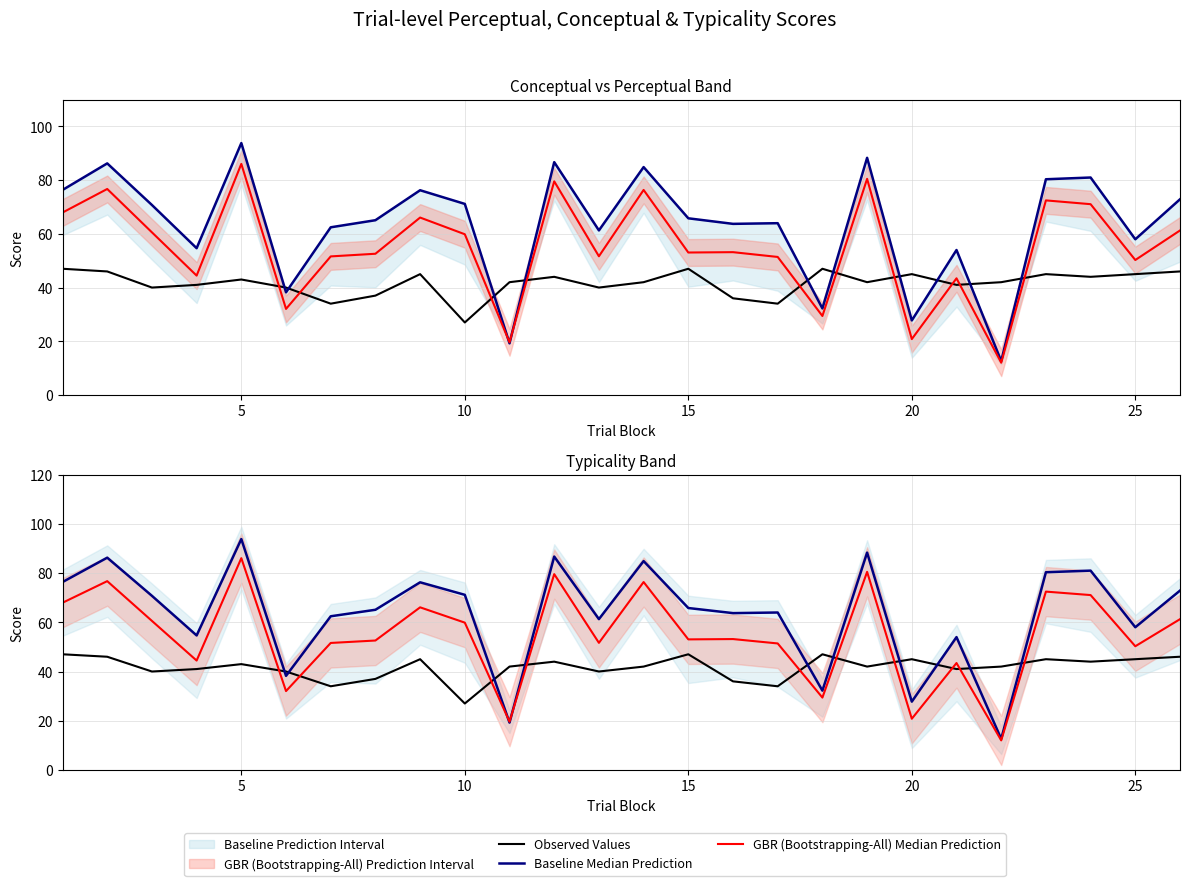

What is the minimum value for GBR (Bootstrapping-All) Median Prediction?

12.0